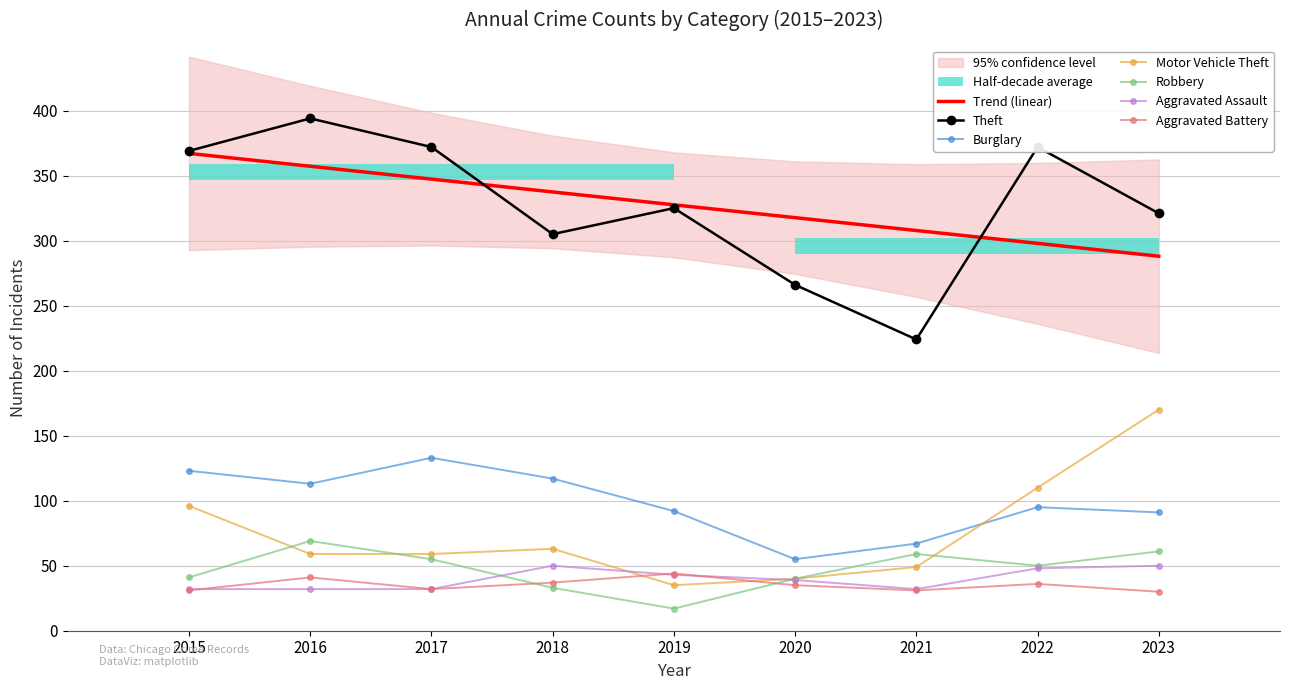

What is the approximate value of Motor Vehicle Theft at 2015, to the nearest 50?

100